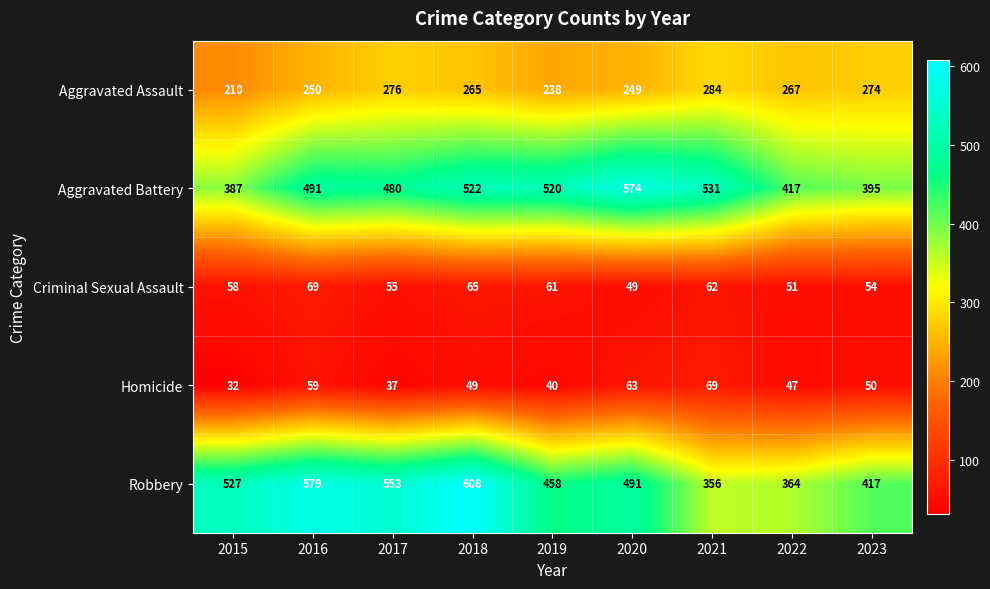

At 2023, list the series in order from smallest to largest.

Homicide, Criminal Sexual Assault, Aggravated Assault, Aggravated Battery, Robbery